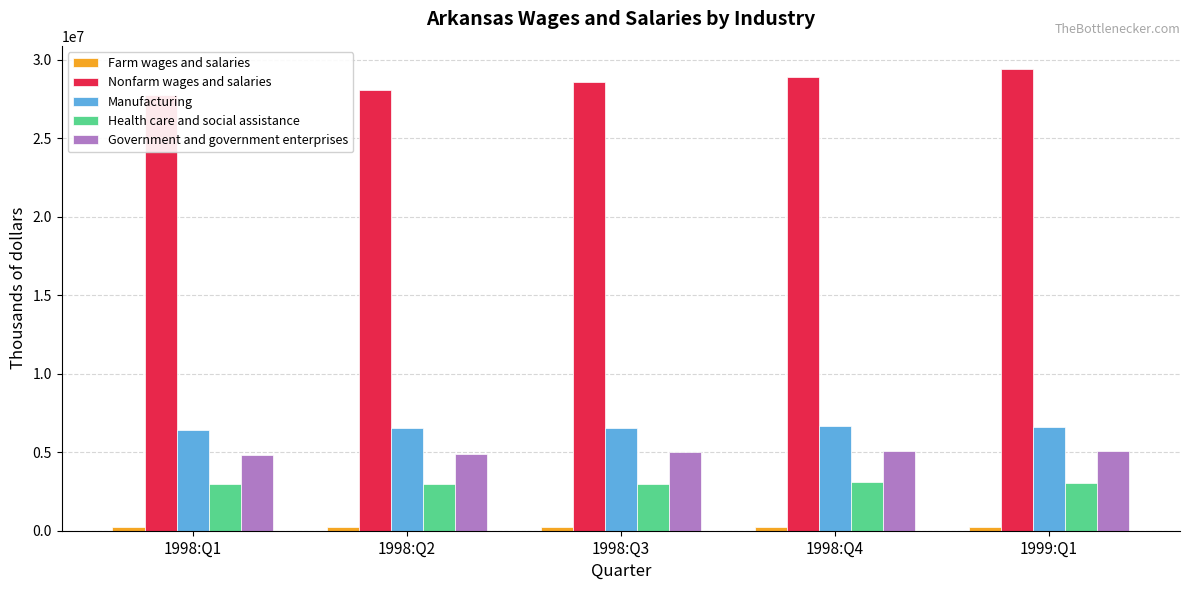

At which label is Government and government enterprises closest to 4973866?

1998:Q3